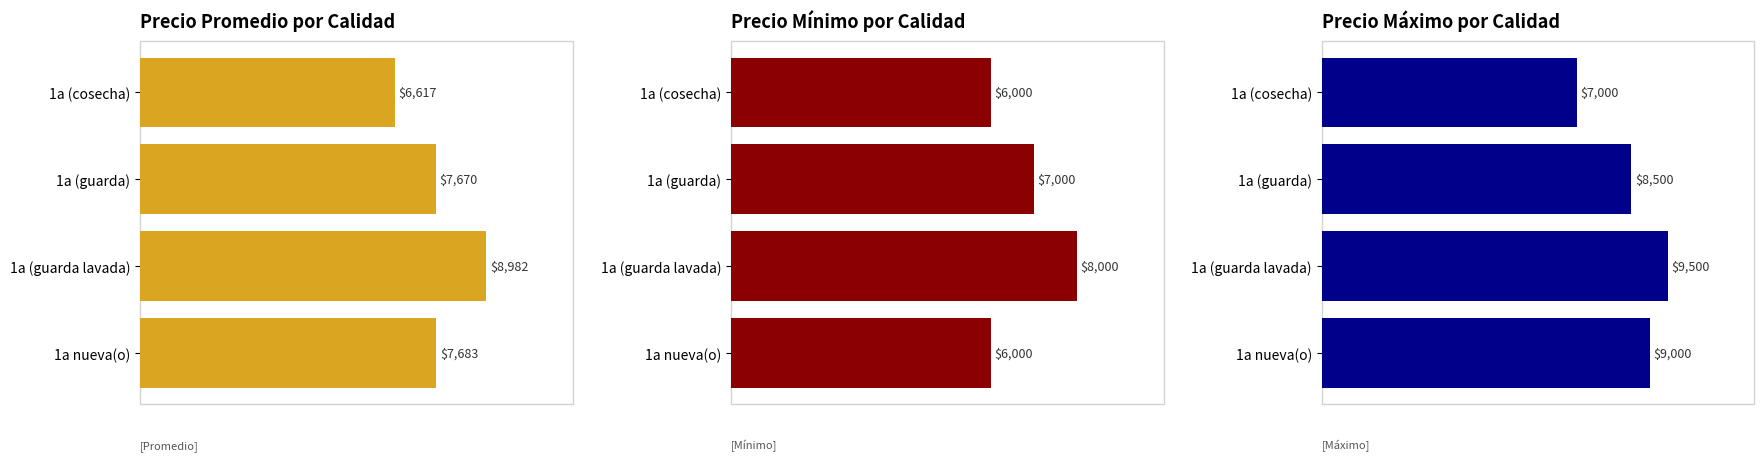

True or false: Precio Mínimo por Calidad has a value of 6000 at 1a nueva(o).

True